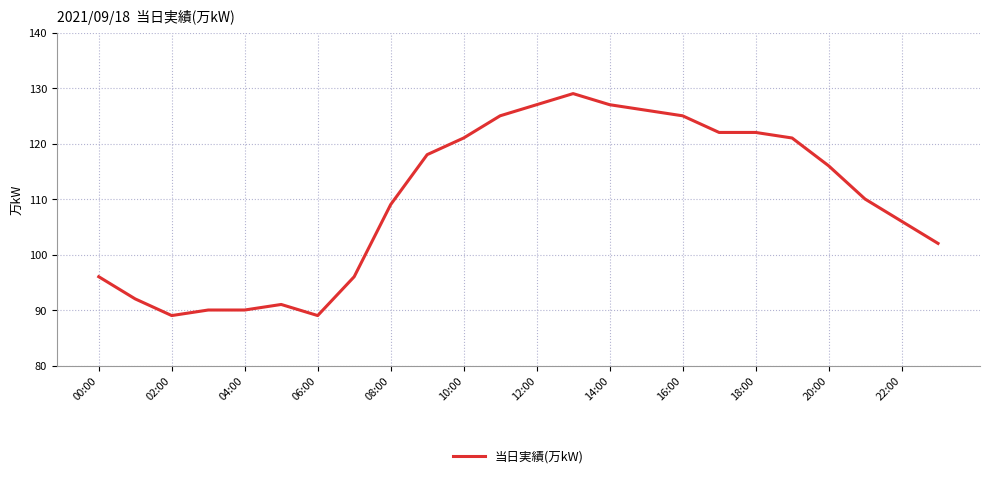

Reading left to right, transcribe all the data shown in this chart.

96	92	89	90	90	91	89	96	109	118	121	125	127	129	127	126	125	122	122	121	116	110	106	102